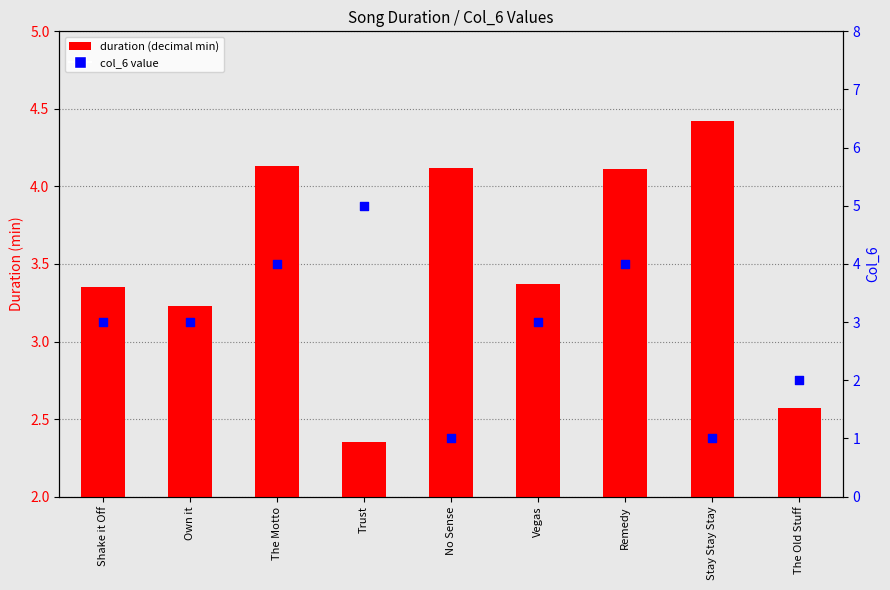

Which series has the largest Y range (max minus min)?

col_6 value